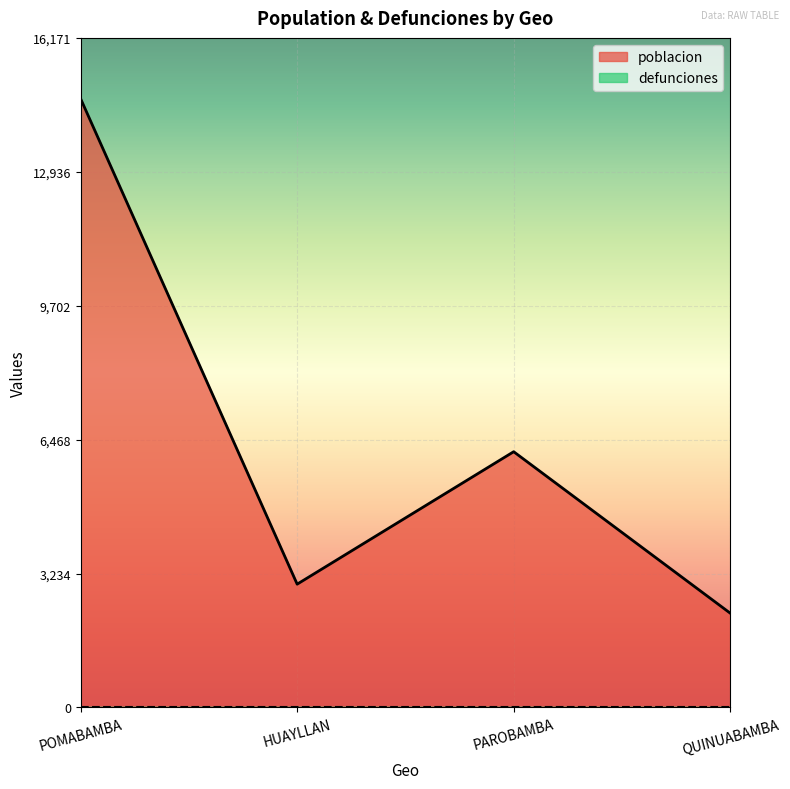

What is the smallest value displayed?

0